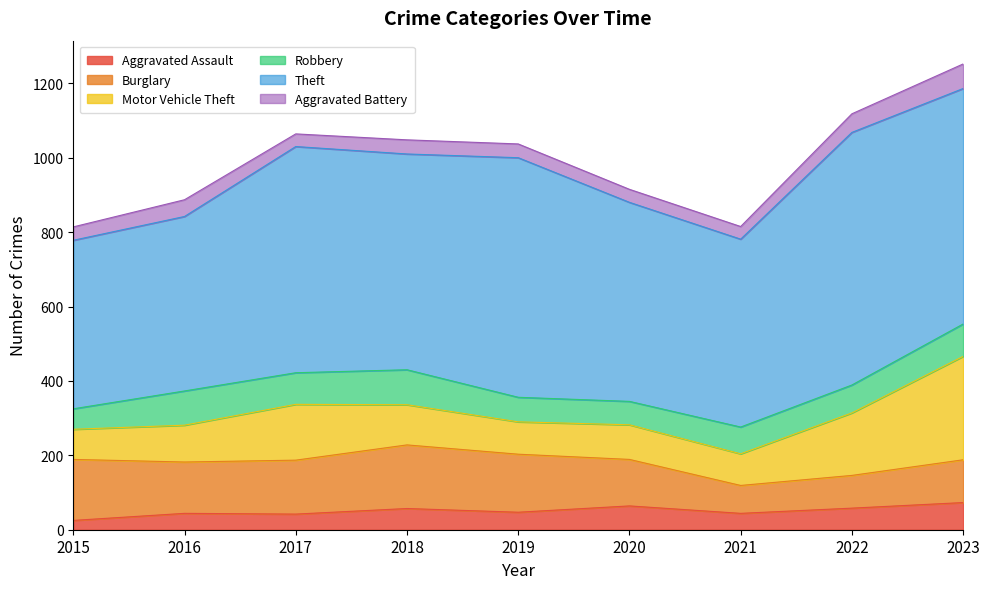

The value of Burglary at 2017 is 32. True or false?

False